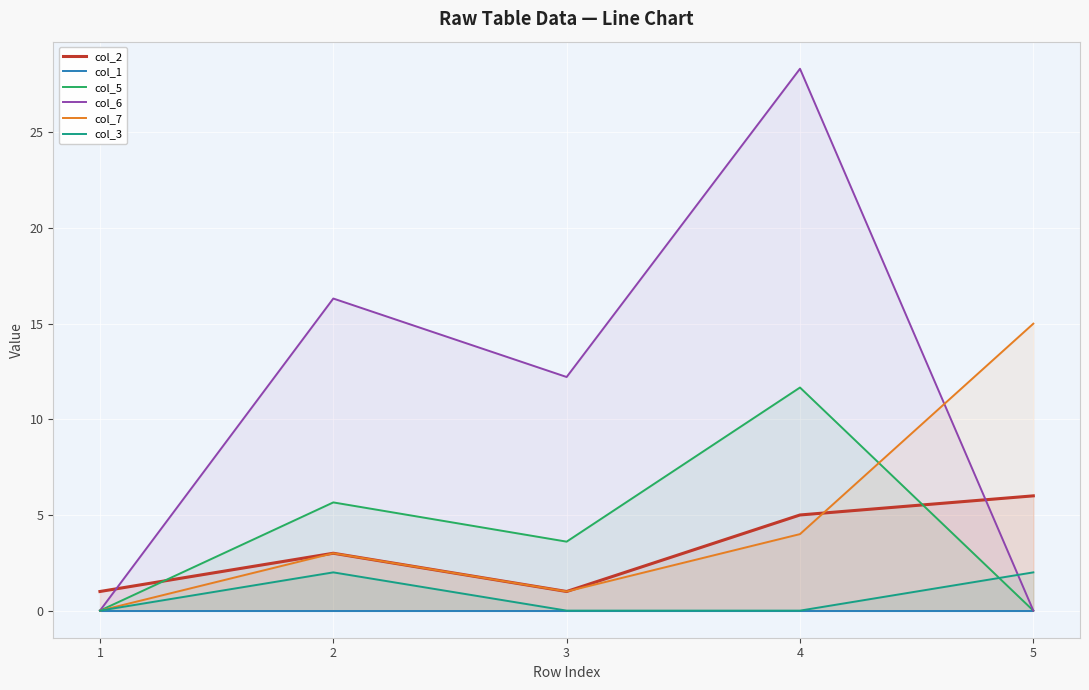

Reading right to left, list all the values displayed in this chart.

col_2: 6.0	5.0	1.0	3.0	1.0
col_1: 0.0	0.0	0.0	0.0	0.0
col_5: 0.0	11.7	3.6	5.7	0.0
col_6: 0.0	28.3	12.2	16.3	0.0
col_7: 15.0	4.0	1.0	3.0	0.0
col_3: 2.0	0.0	0.0	2.0	0.0